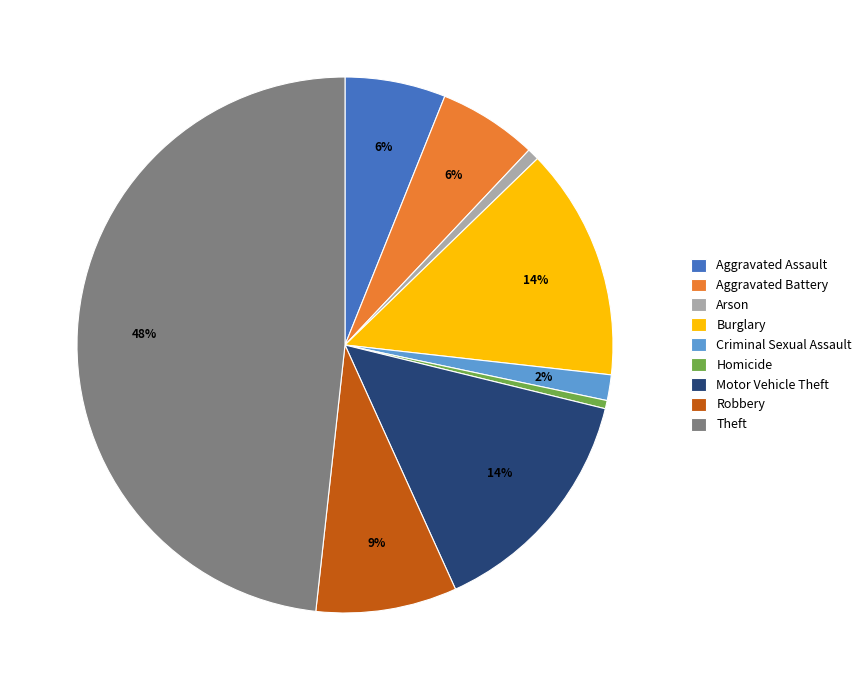

The Criminal Sexual Assault slice represents 2% of the pie. True or false?

True